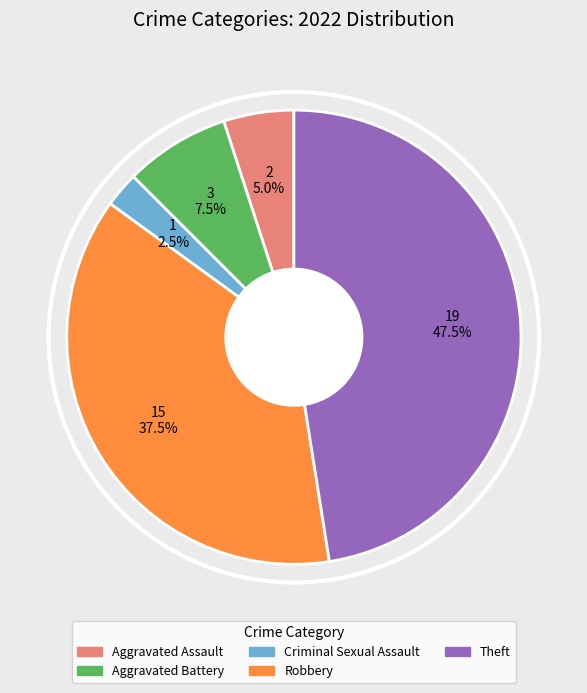

Does any single category account for the majority?

No